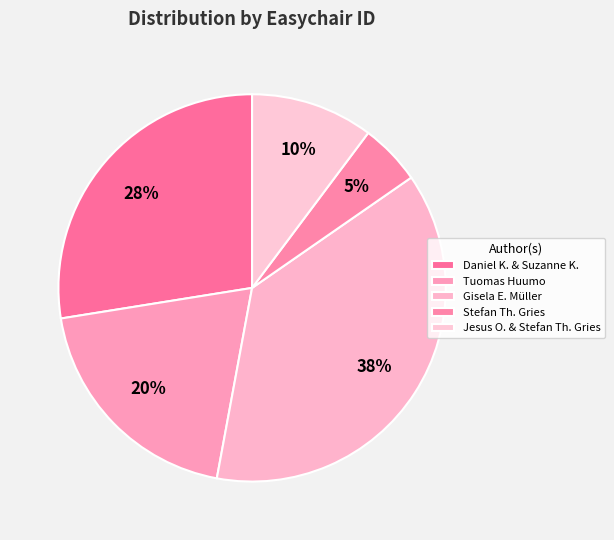

How many slices are in this pie chart?

5